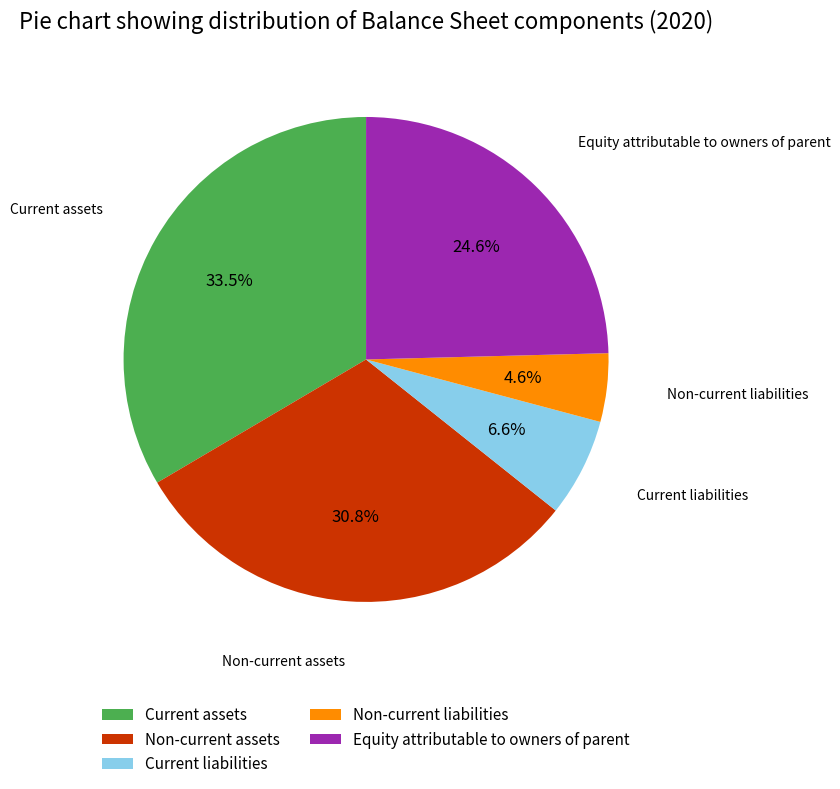

Is the sum of Non-current assets and Current liabilities greater than half?

No